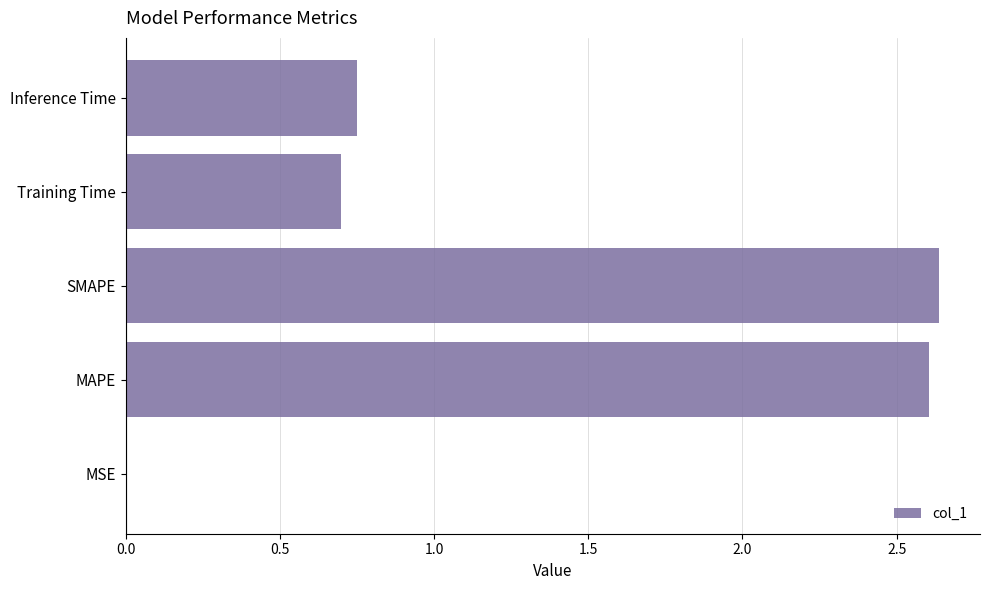

What is the sum of the values at Training Time and MAPE?

3.3